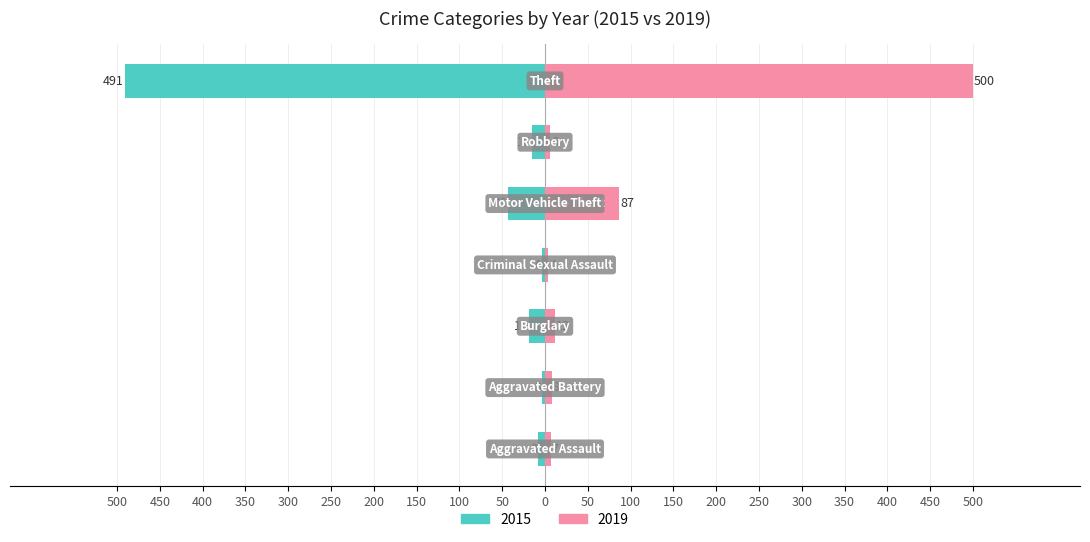

What is the maximum value for 2019?

500